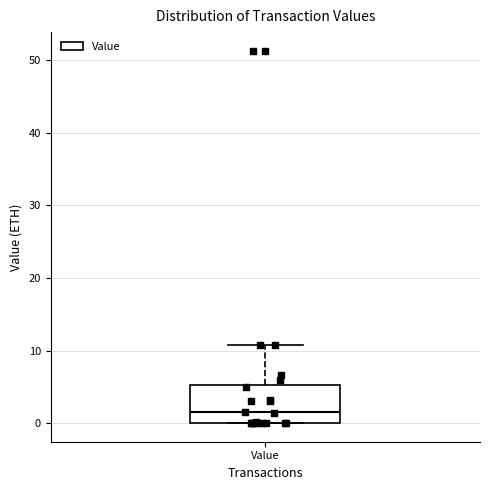

Transcribe this box plot: give where the median line is, the range the box spans, and where the two whiskers end, as read against the y-axis. The values are not printed on the chart, so give them approximately, as read against the axis.

median 1, box 0 to 5, whiskers 0 to 11